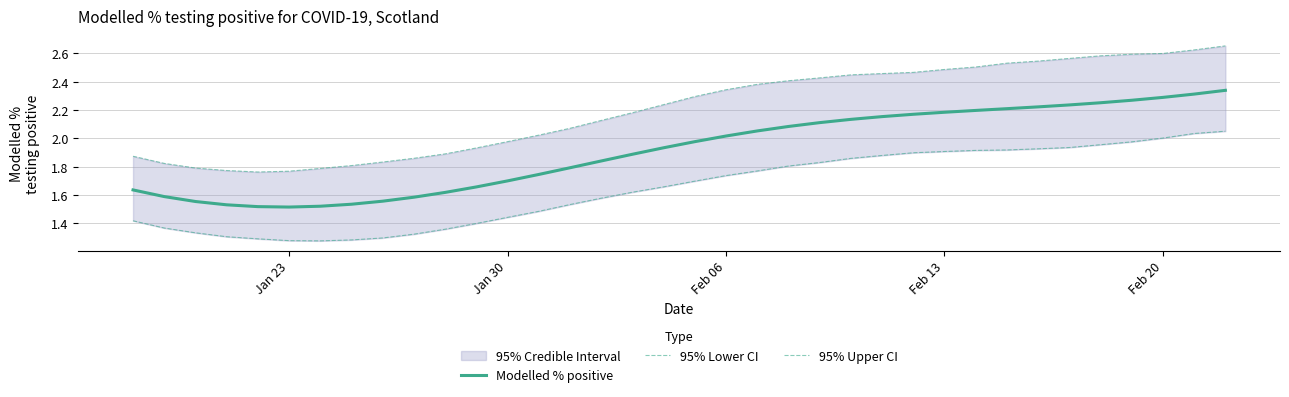

What is the average value of the Modelled % positive series?

1.9